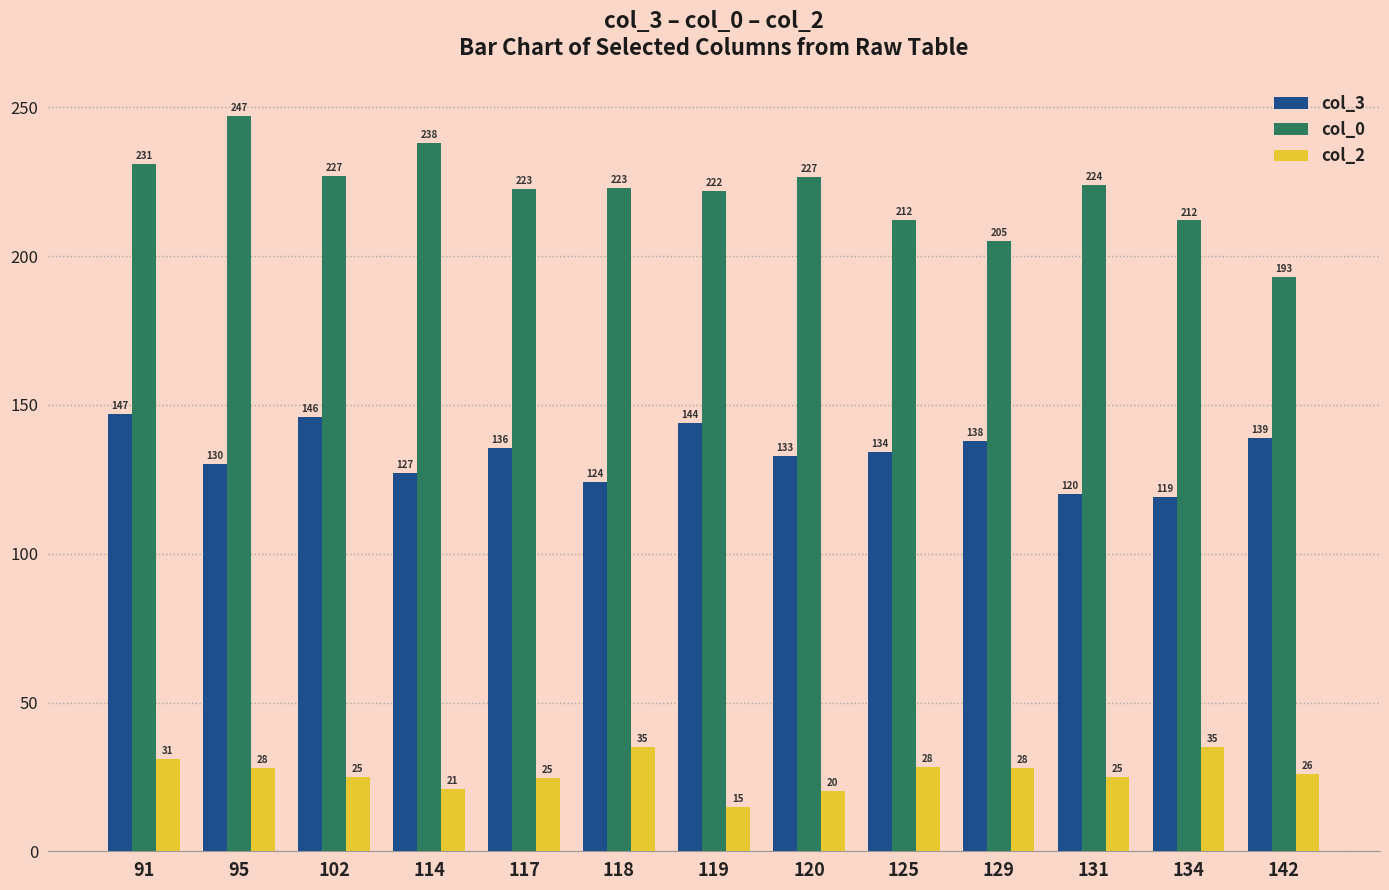

The col_2 series shows 15.0 at 102. True or false?

False